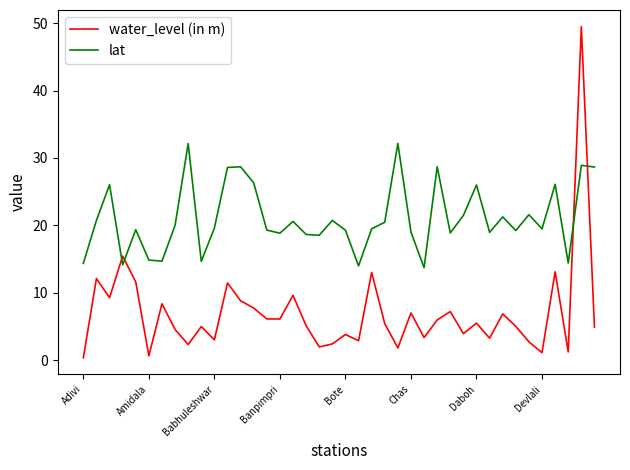

Rank the series by their maximum value, from lowest to highest.

lat, water_level (in m)